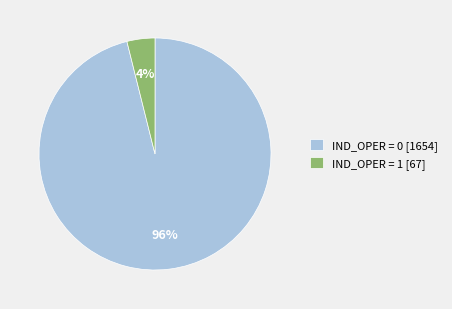

What percentage is the IND_OPER = 0 [1654] slice, to the nearest percent?

96%